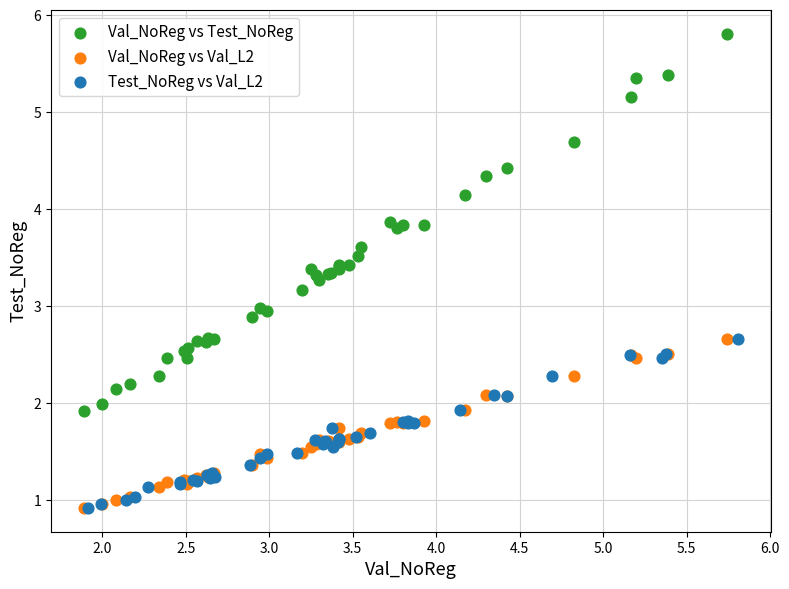

Which series reaches the maximum Y coordinate?

Val_NoReg vs Test_NoReg